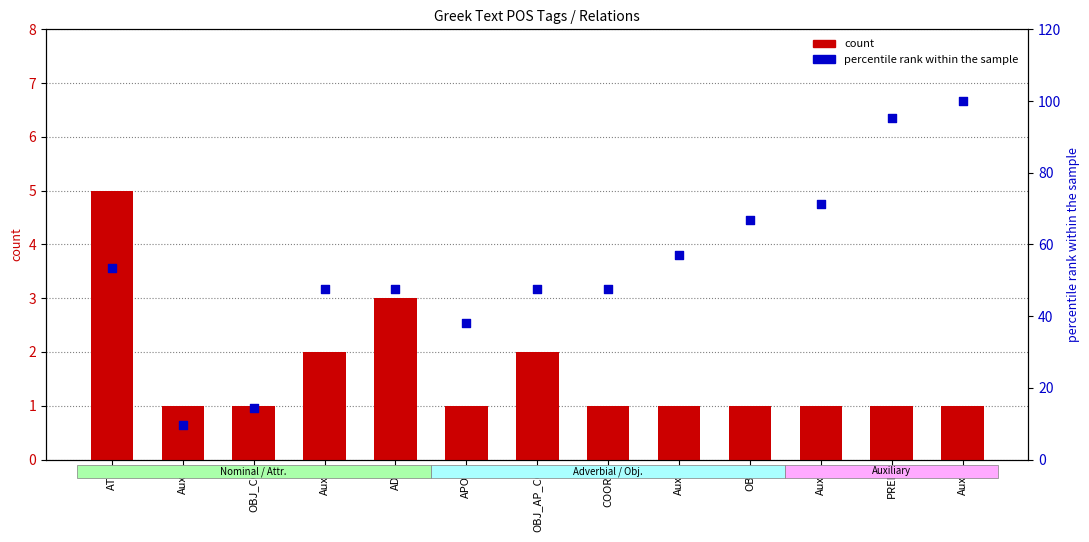

At which category is the sum across all series the highest?

AuxK